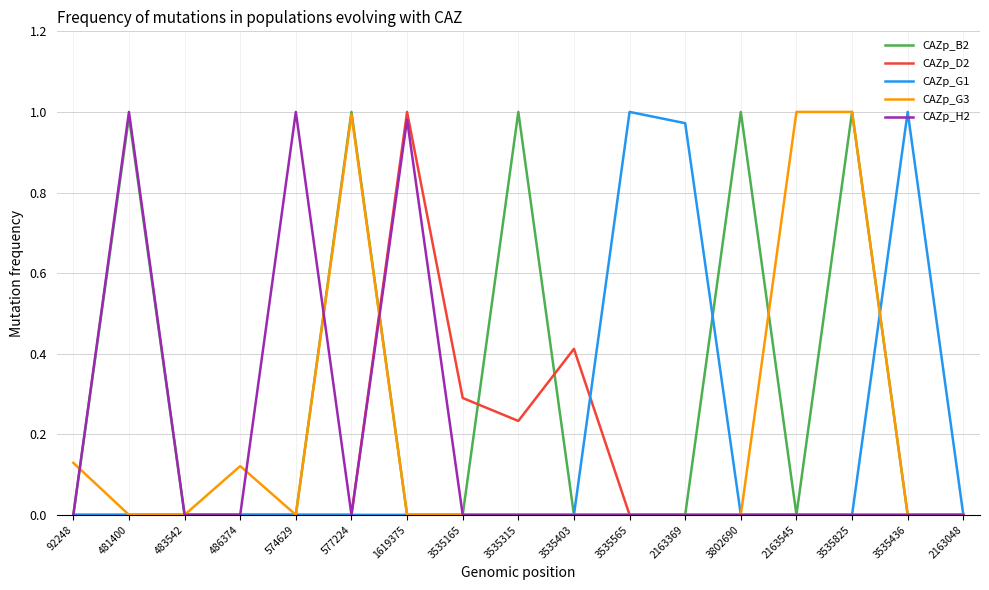

Which series changed the most between 483542 and 574629?

CAZp_H2